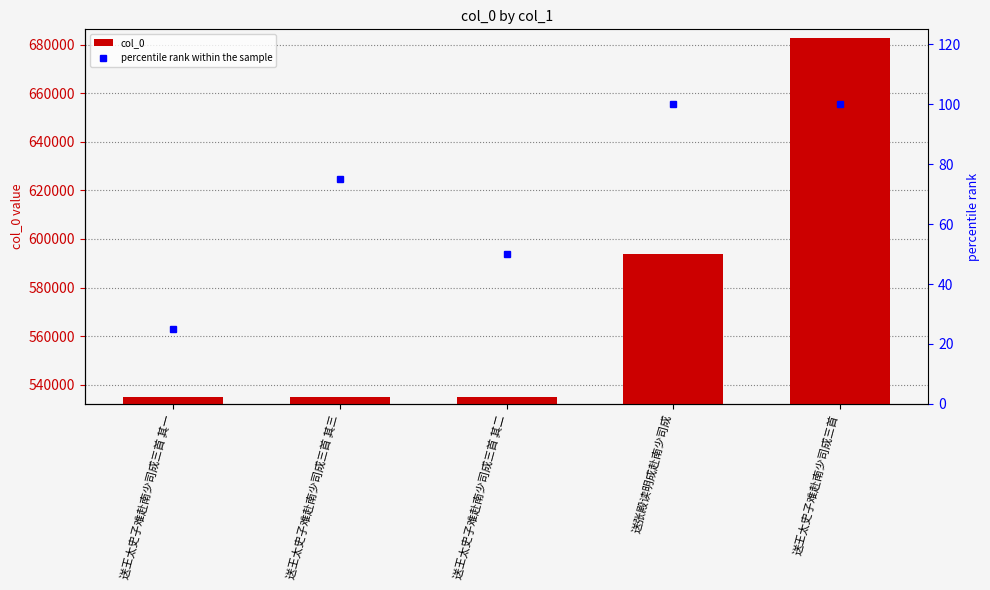

Between 送王太史子难赴南少司成三首 其一 and 送王太史子难赴南少司成三首 其三, which series saw the biggest shift?

percentile rank within the sample